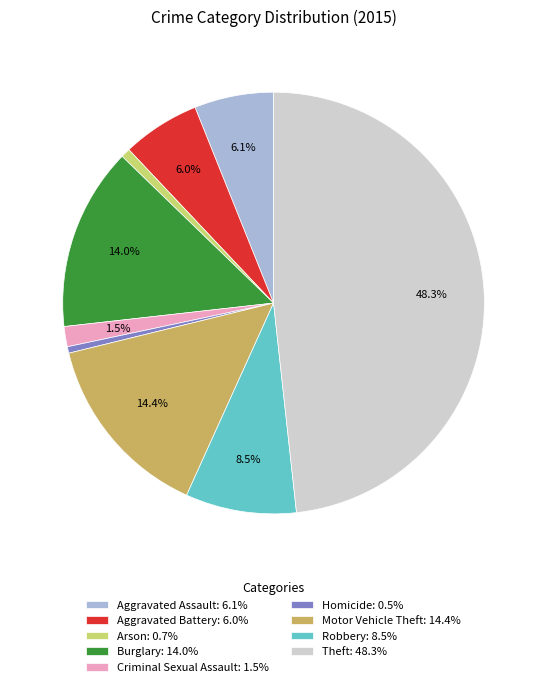

What percentage is the Arson slice, to the nearest percent?

1%